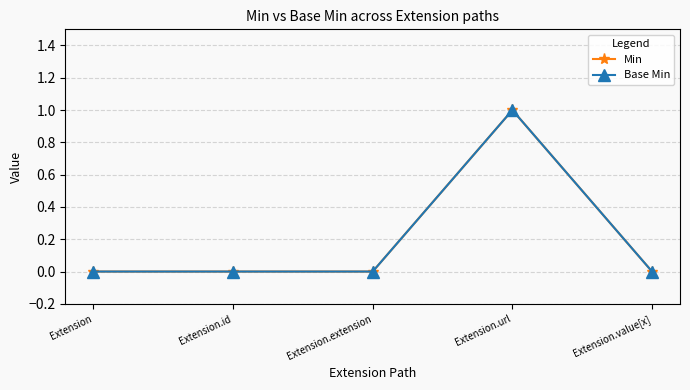

Which series has the largest range (max minus min)?

Min